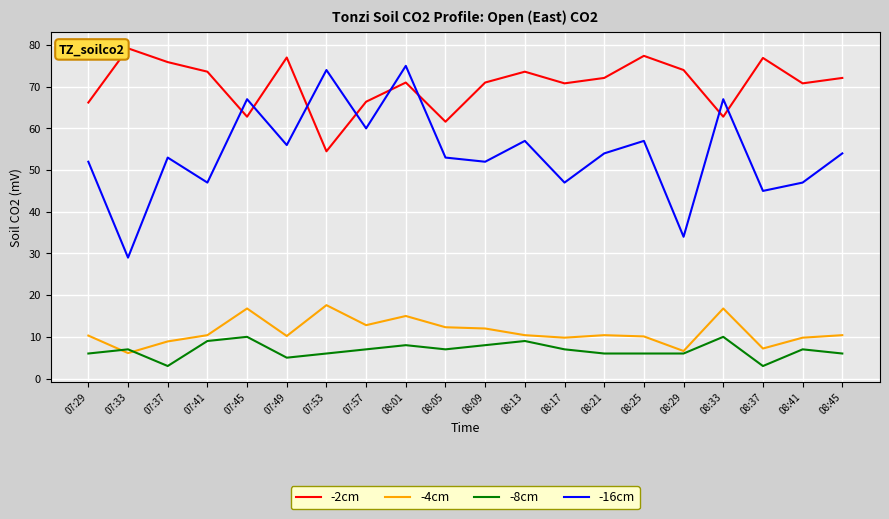

What is the difference between the maximum and minimum values in the -16cm series?

46.0